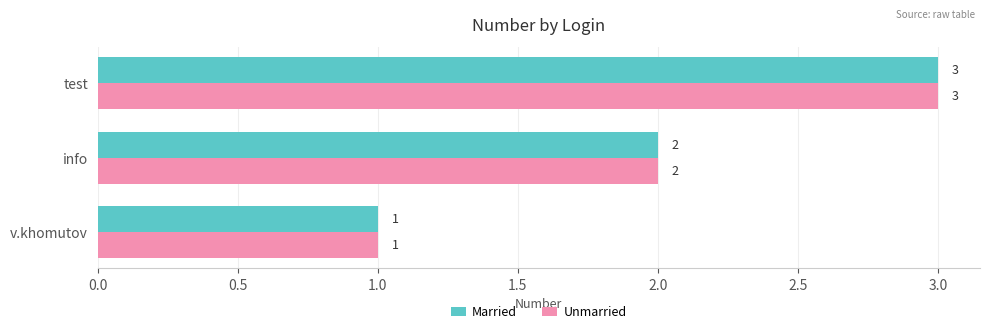

At which category is the sum across all series the highest?

test